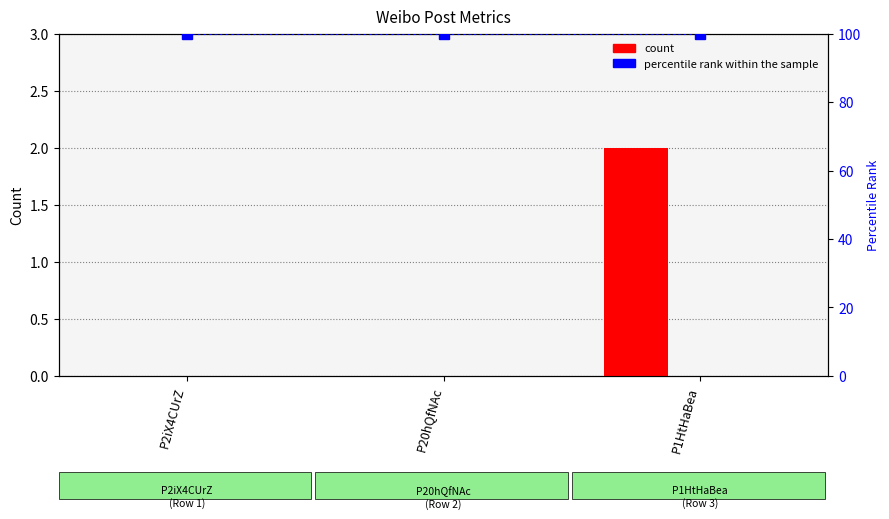

Does the chart contain any negative values?

No